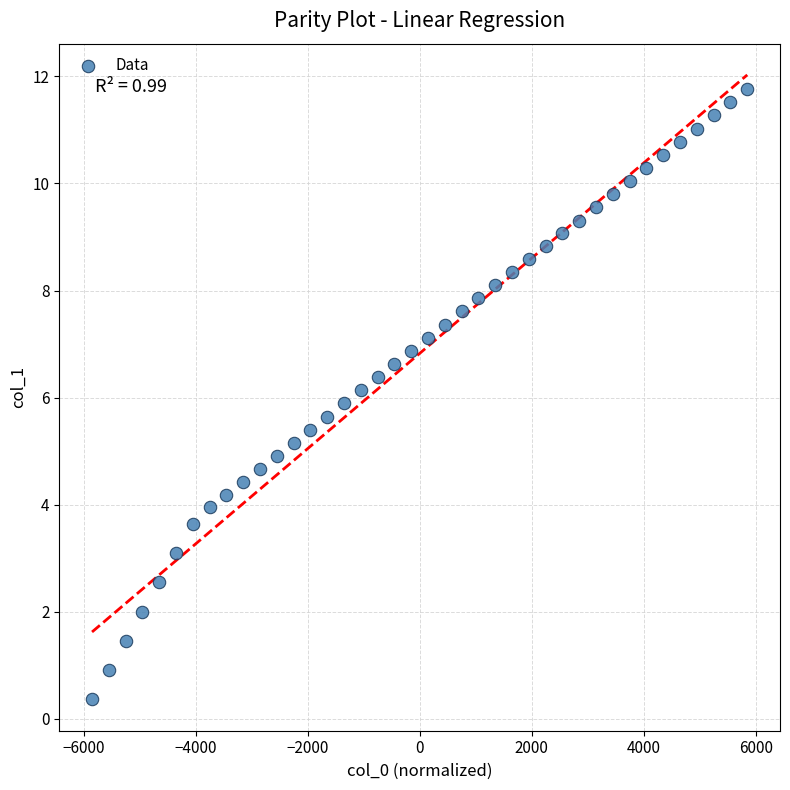

What is the range of X values (max minus min)?

11700.0